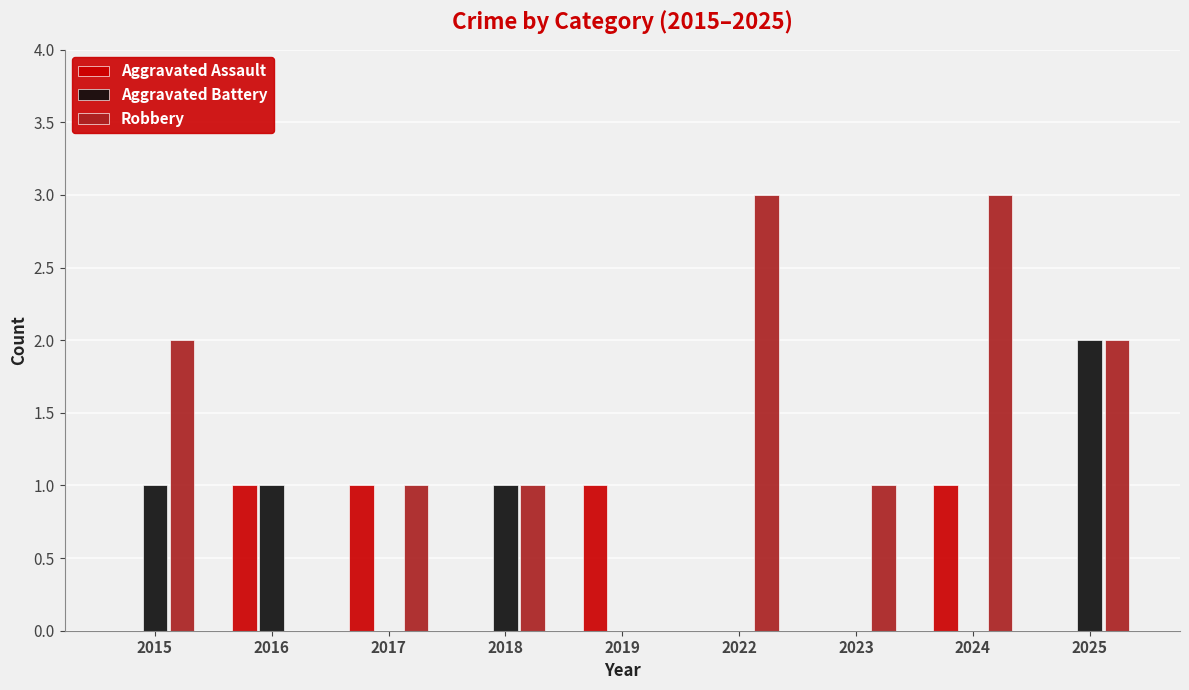

Which series has the largest total across all categories?

Robbery